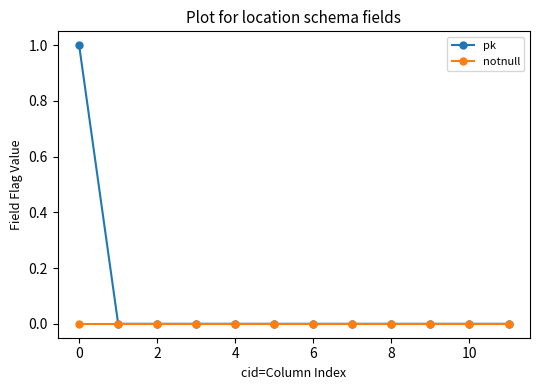

Which series has the largest total across all categories?

pk